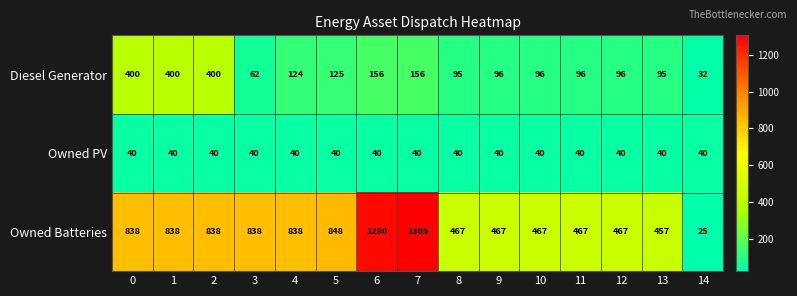

Rank the series by their average value, from highest to lowest.

Owned Batteries, Diesel Generator, Owned PV